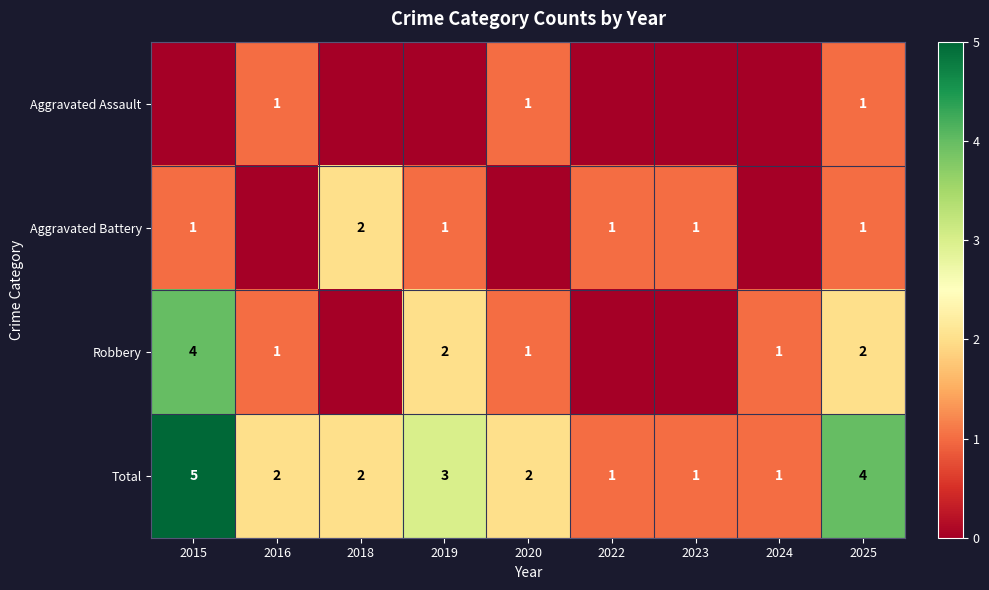

What is the sum of the Total values at 2016 and 2015?

7